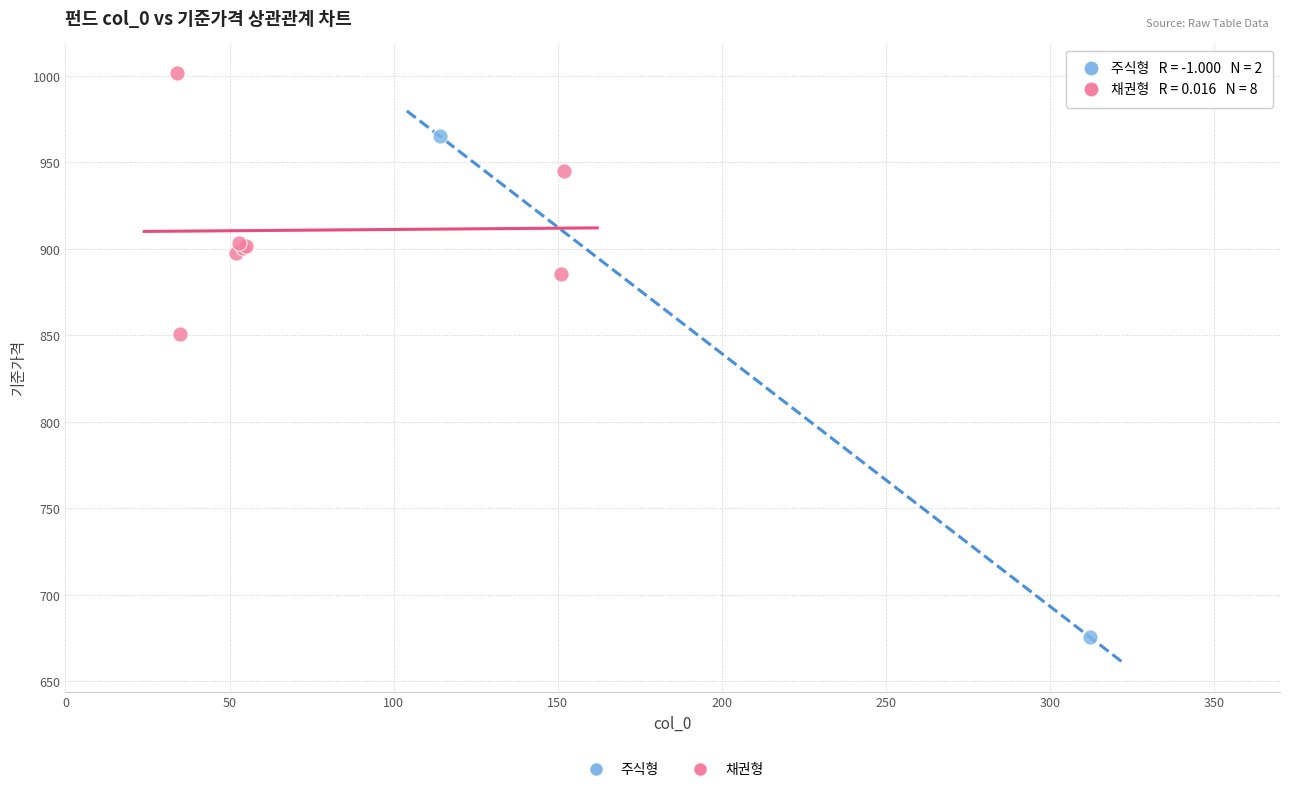

What are all the series names shown in the legend?

주식형, 채권형